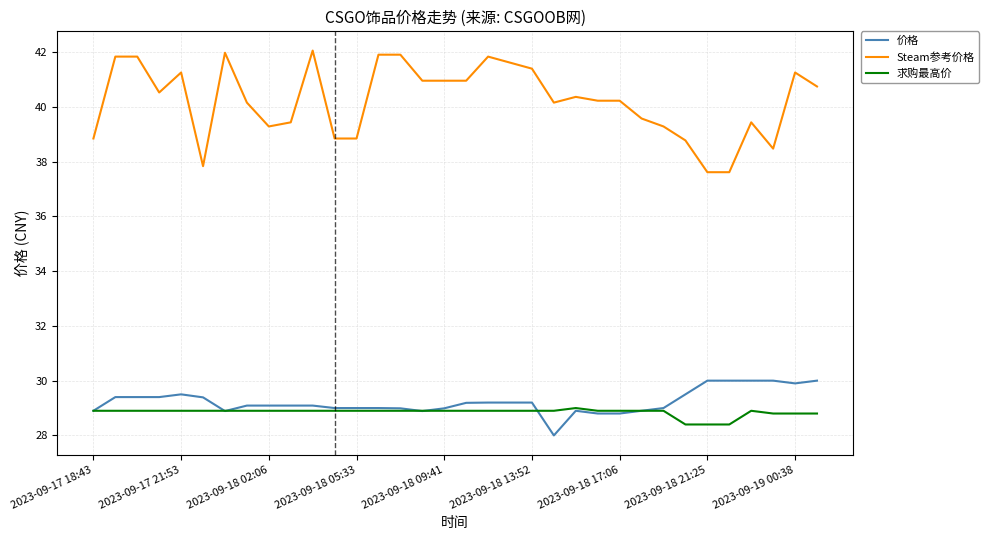

What is the smallest value displayed?

28.0